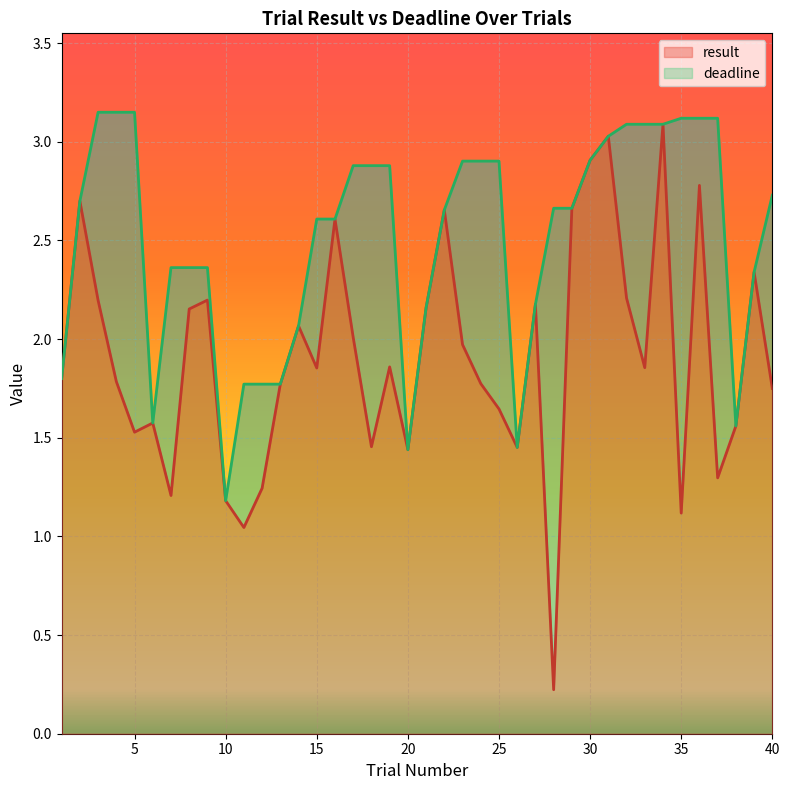

Is it true that result equals 2.8 at 36?

True